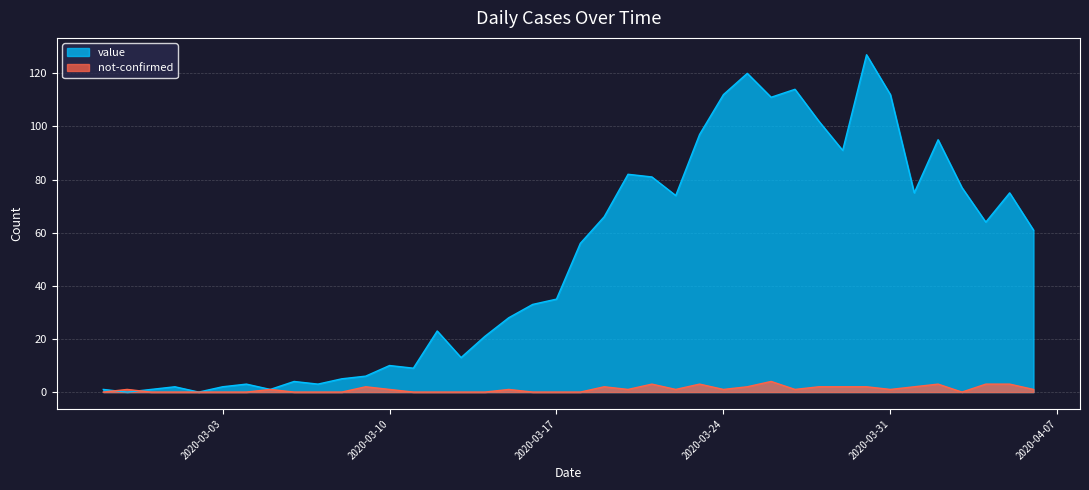

What position from the right is 2020-02-28?

39